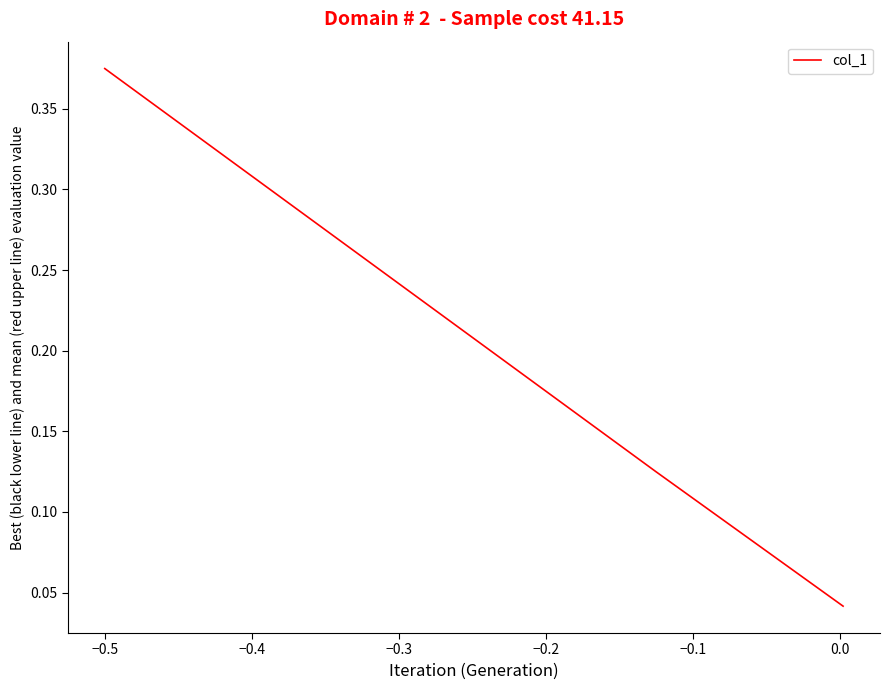

How many series are shown in this chart?

1